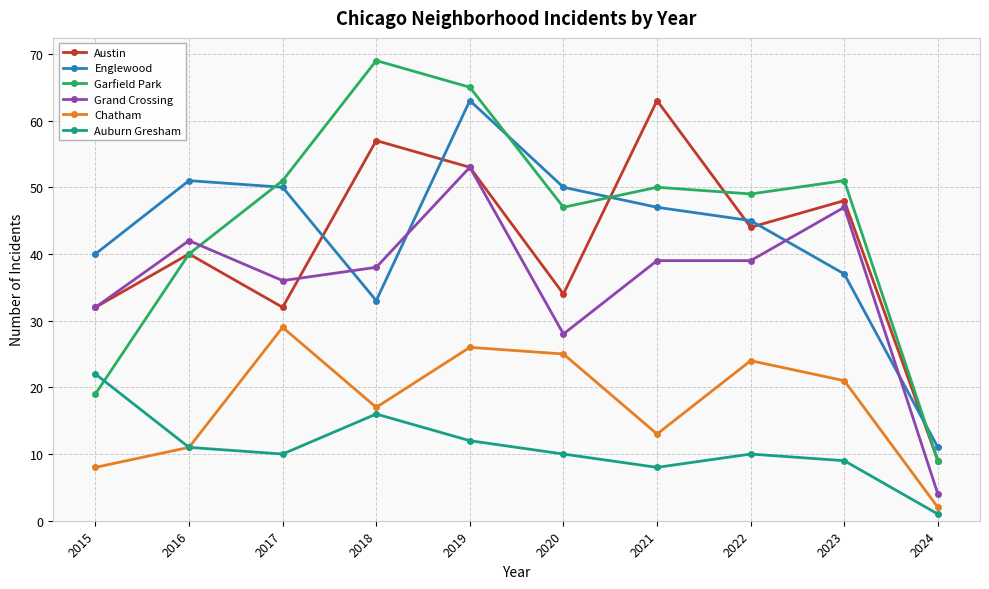

Which series has the largest range (max minus min)?

Garfield Park